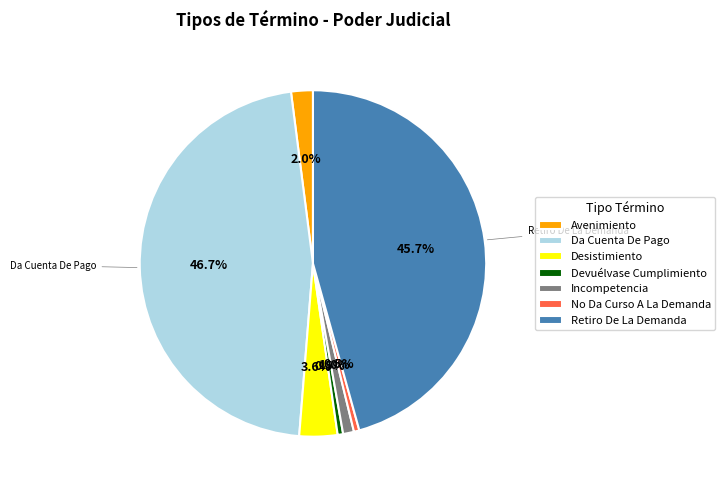

What portion of the pie excludes Desistimiento?

96.4%